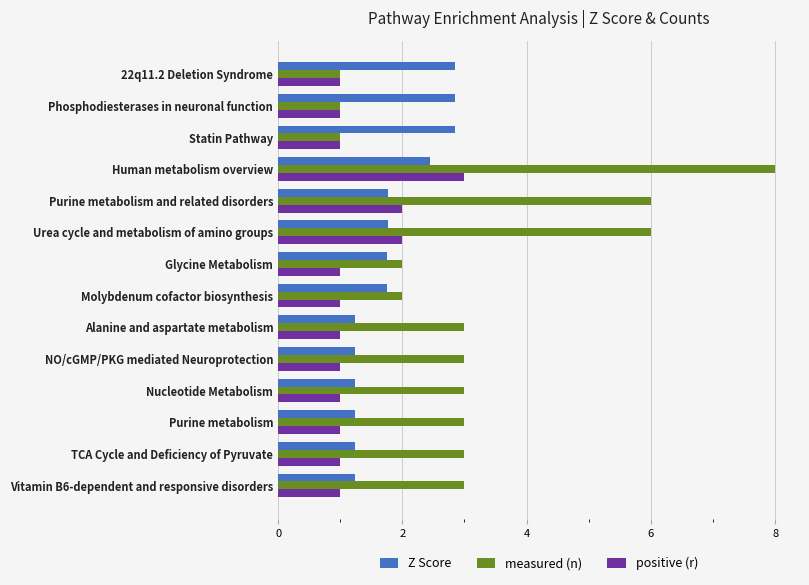

Rank the series by their maximum value, from highest to lowest.

measured (n), positive (r), Z Score